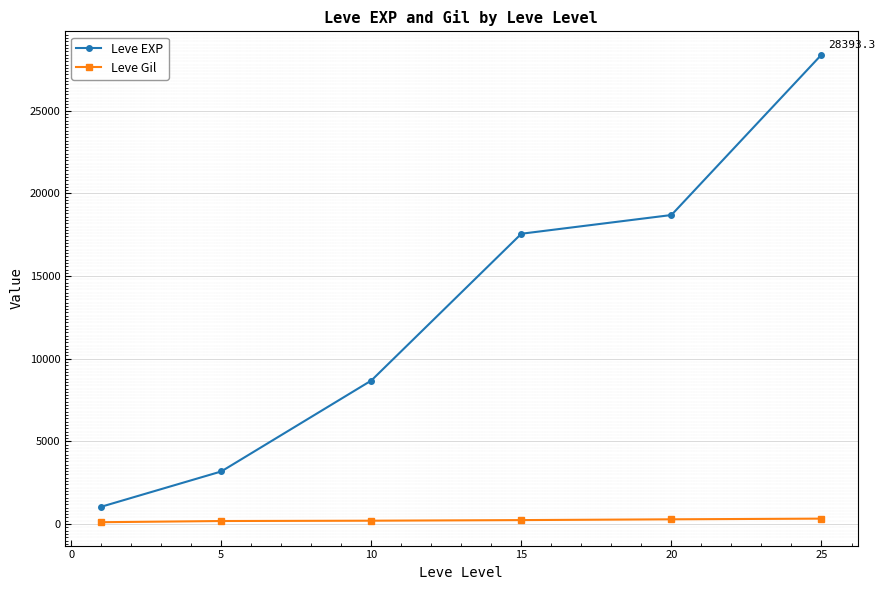

True or false: Leve Gil has more than 2 points higher than both neighbors.

False